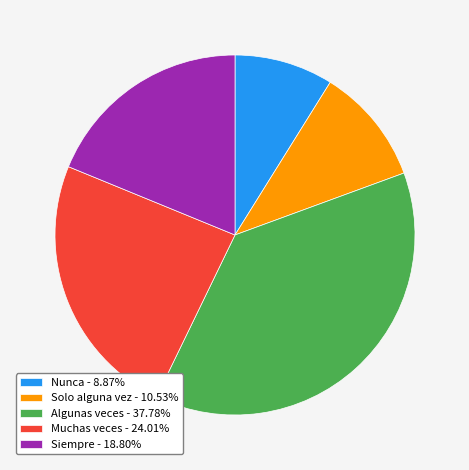

Do Algunas veces - 37.78% and Siempre - 18.80% together represent more than half of the pie?

Yes